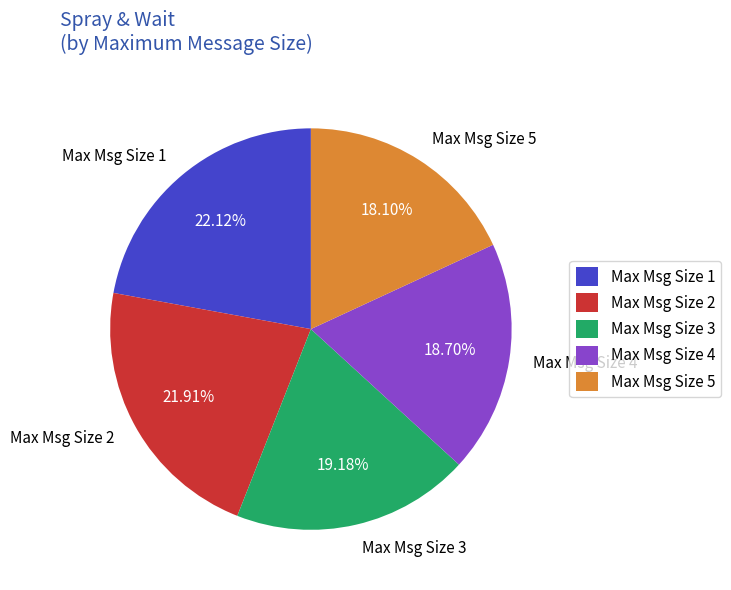

Does any single category account for the majority?

No